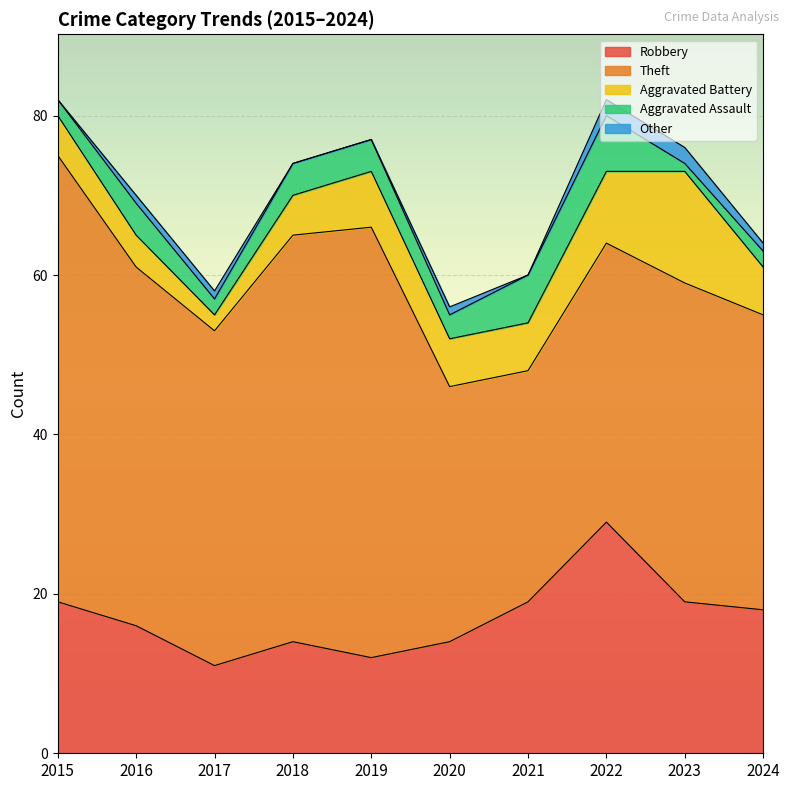

Reading right to left, list all the values displayed in this chart.

Robbery: 2024=18	2023=19	2022=29	2021=19	2020=14	2019=12	2018=14	2017=11	2016=16	2015=19
Theft: 2024=37	2023=40	2022=35	2021=29	2020=32	2019=54	2018=51	2017=42	2016=45	2015=56
Aggravated Battery: 2024=6	2023=14	2022=9	2021=6	2020=6	2019=7	2018=5	2017=2	2016=4	2015=5
Aggravated Assault: 2024=2	2023=1	2022=7	2021=6	2020=3	2019=4	2018=4	2017=2	2016=4	2015=2
Other: 2024=1	2023=2	2022=2	2021=0	2020=1	2019=0	2018=0	2017=1	2016=1	2015=0